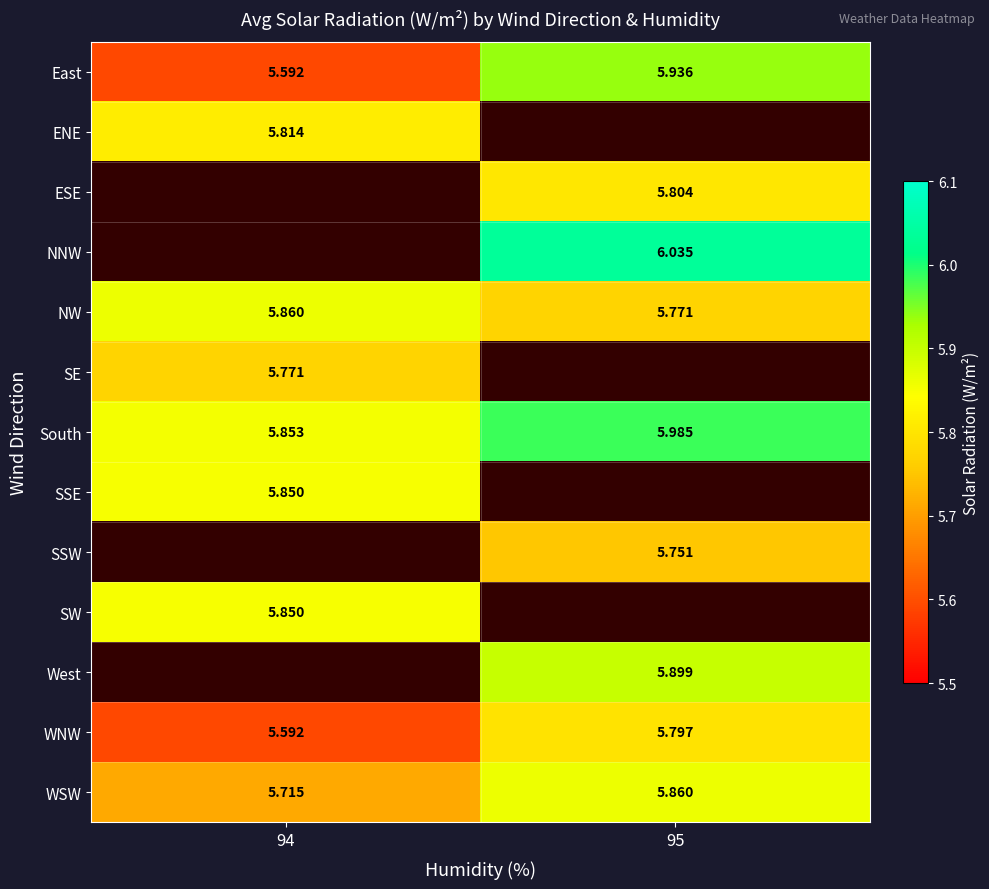

What is the difference between the highest and lowest values at 94?

0.3